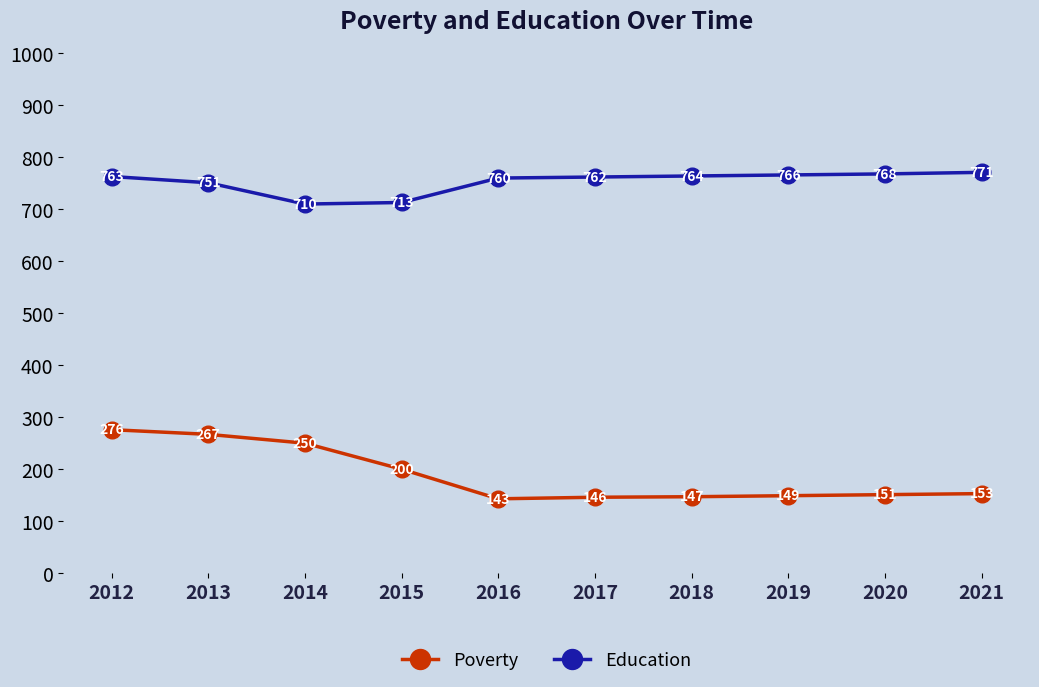

What is the minimum value for Education?

710